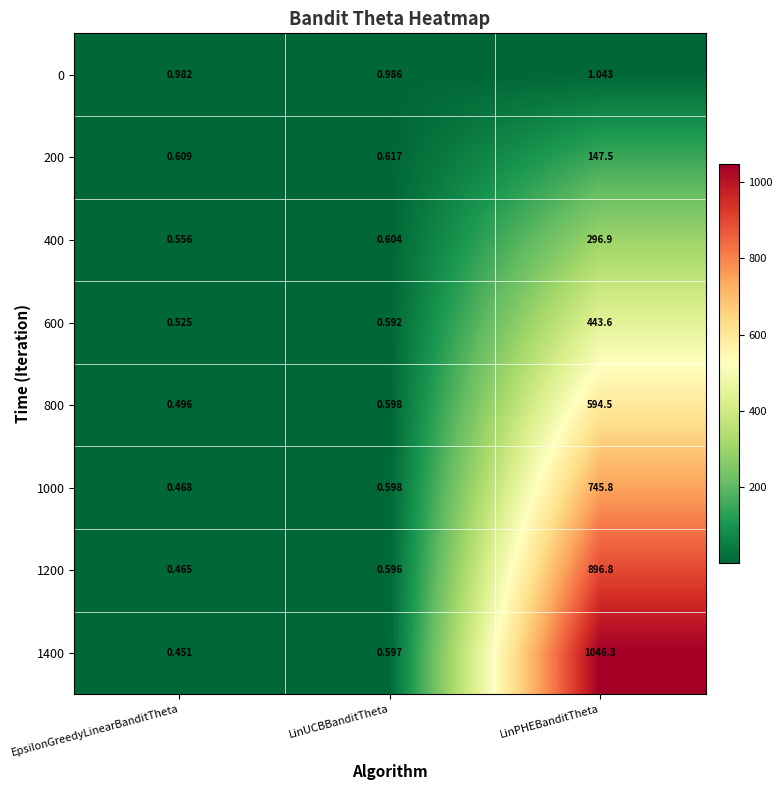

List the series in order of their peak value, lowest first.

0, 200, 400, 600, 800, 1000, 1200, 1400